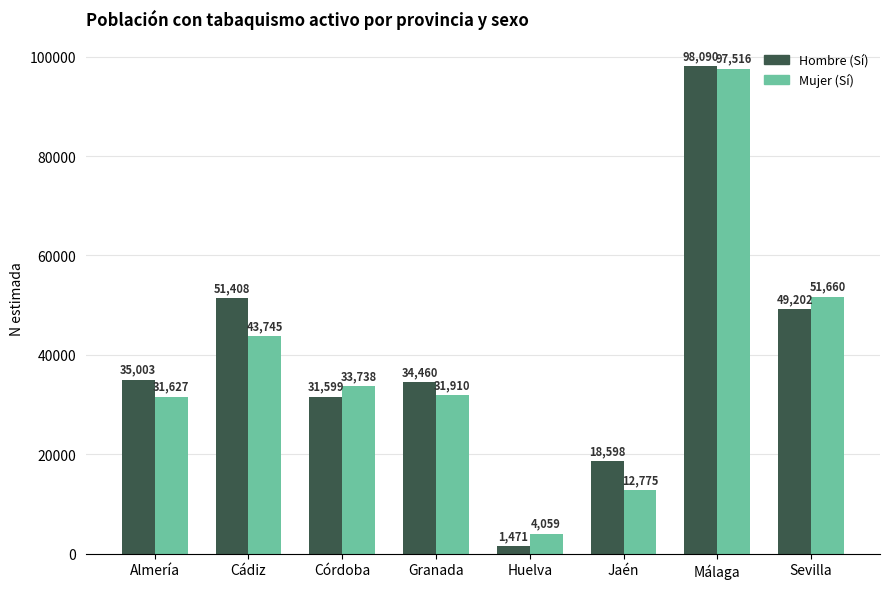

What position from the right is Sevilla?

1